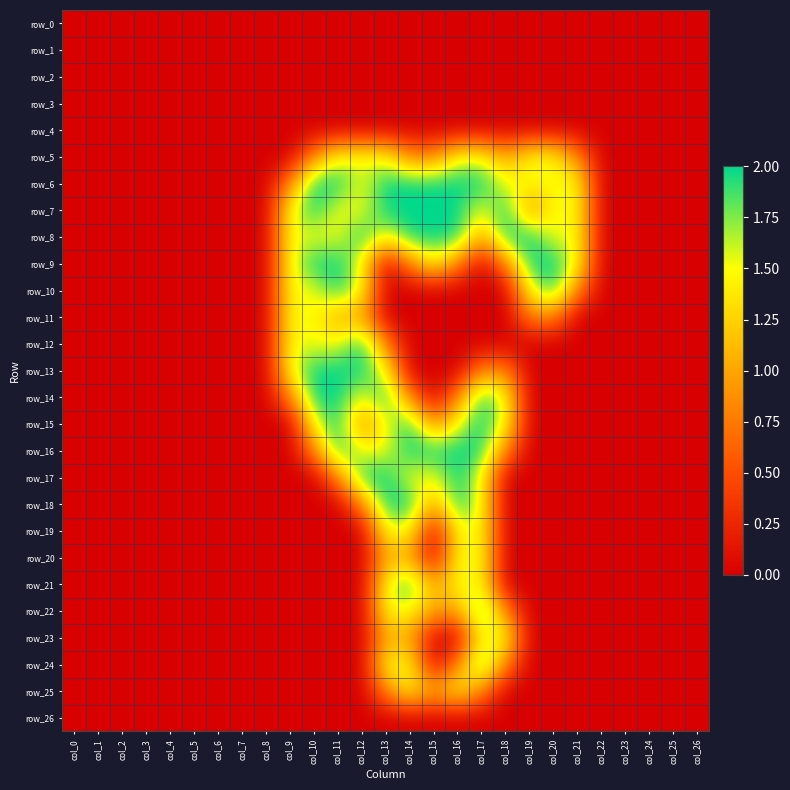

What is the spread (max minus min) of values at col_20?

2.0